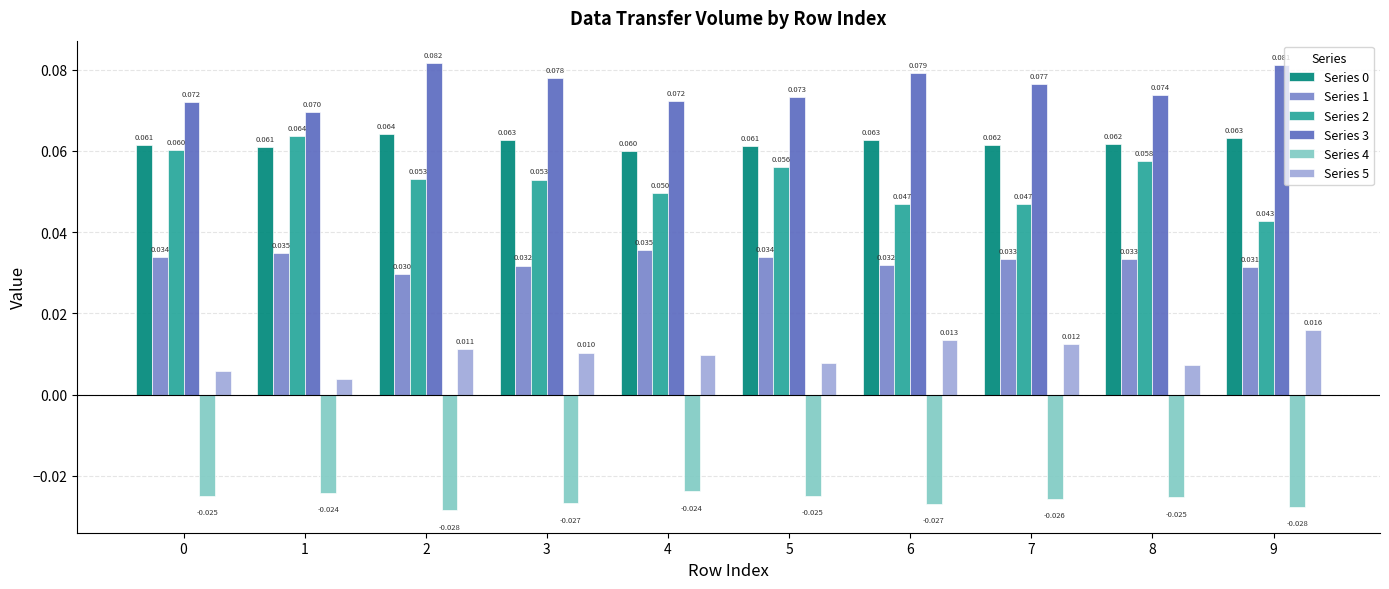

At which category is the sum across all series the highest?

2